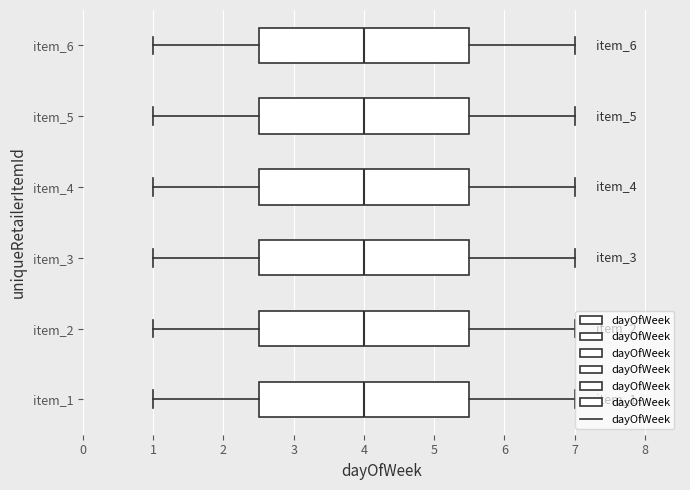

Where does the left whisker of the box for item_3 end on the x-axis? The values are not printed on the chart, so give them approximately, as read against the axis.

1.0